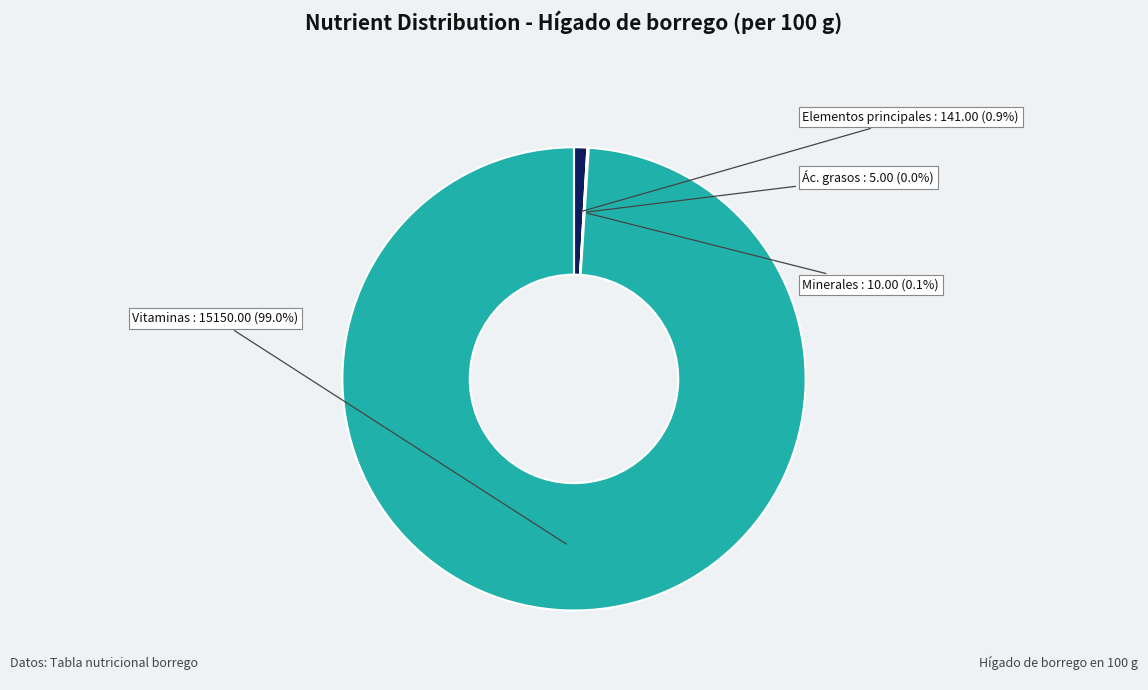

Is there a majority slice in this chart?

Yes